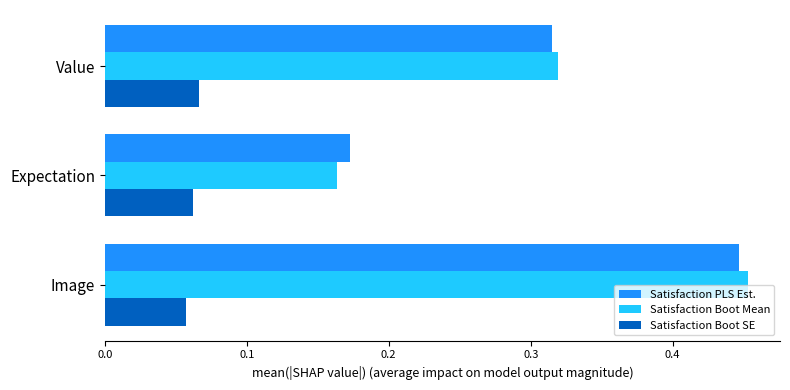

List the labels in order of Satisfaction PLS Est. value, largest first.

Image, Value, Expectation